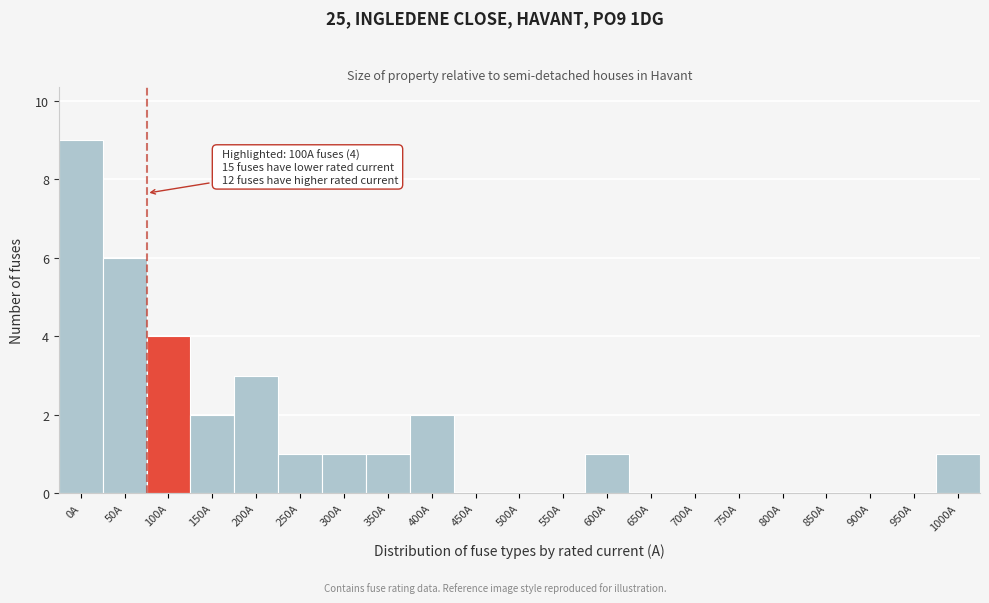

Reading left to right, extract all data points from this chart.

0A=9	50A=6	100A=4	150A=2	200A=3	250A=1	300A=1	350A=1	400A=2	450A=0	500A=0	550A=0	600A=1	650A=0	700A=0	750A=0	800A=0	850A=0	900A=0	950A=0	1000A=1